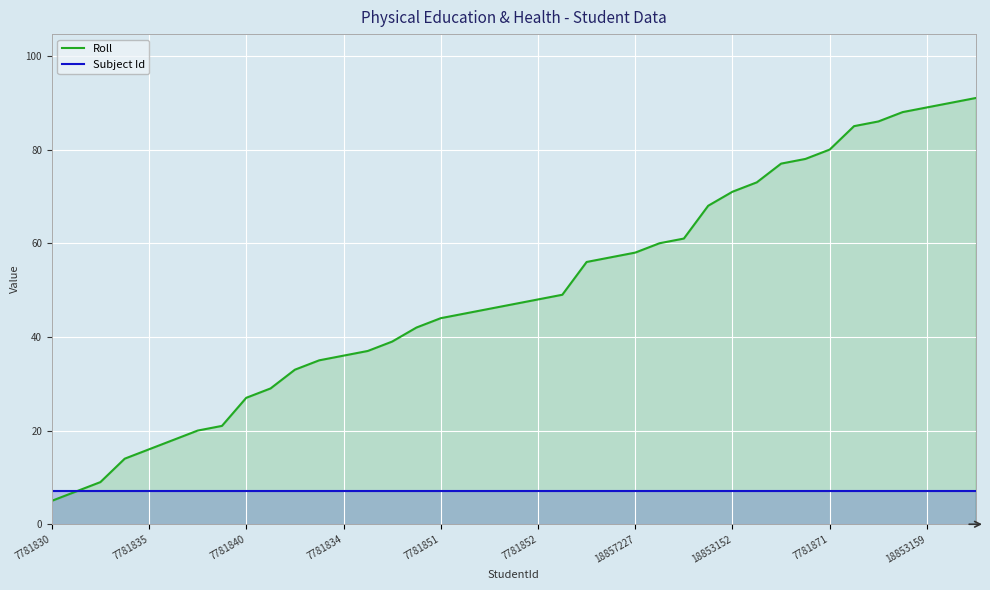

The value of Subject Id at 7781834 is 7. True or false?

True